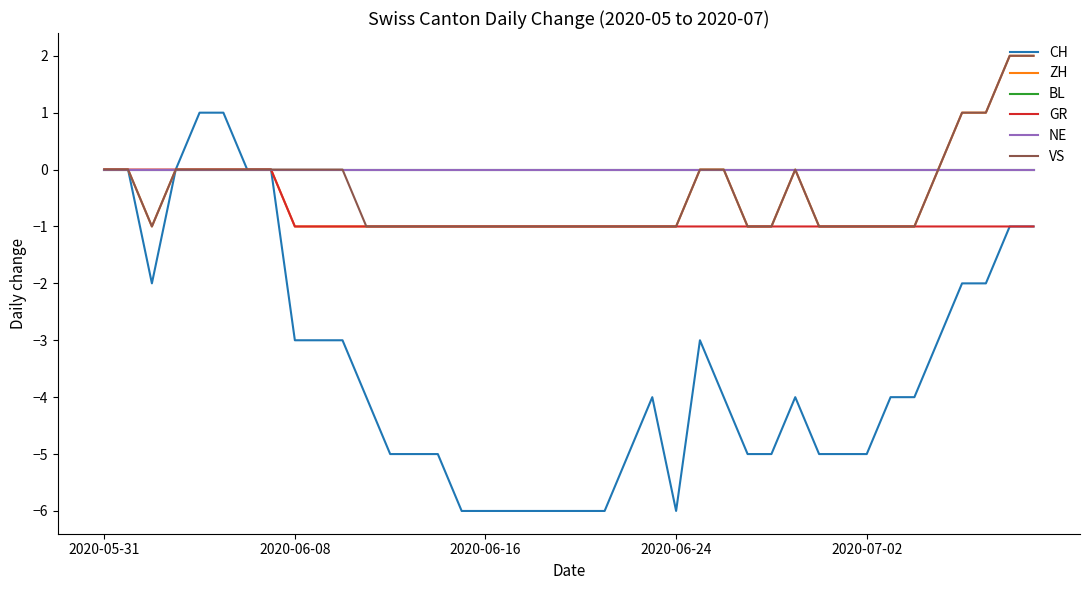

Which series has the largest range (max minus min)?

CH